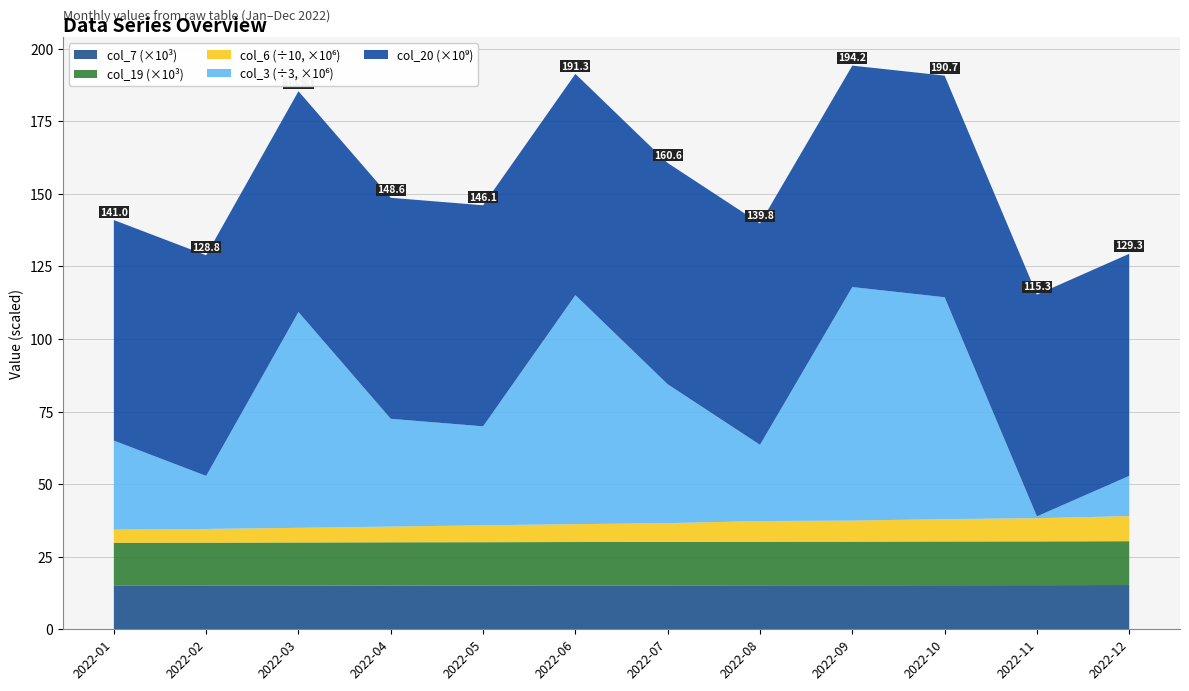

True or false: col_7 (×10³) has a value of 15.1 at 2022-05.

True